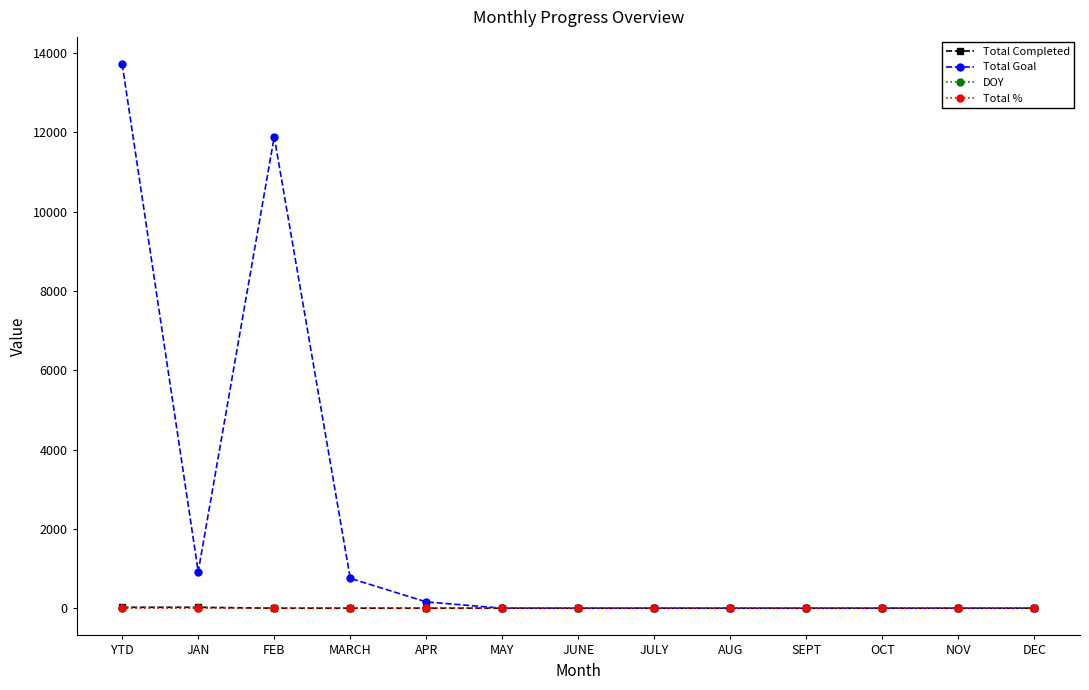

What position from the left is APR?

5